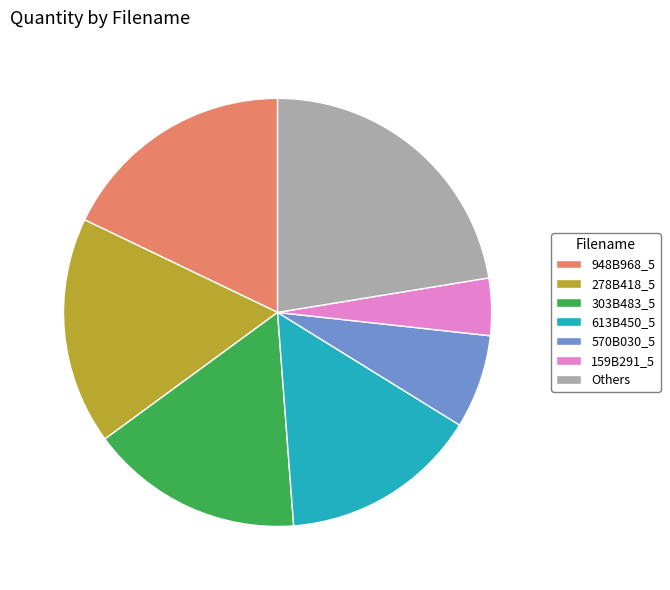

How many slices are in this pie chart?

7